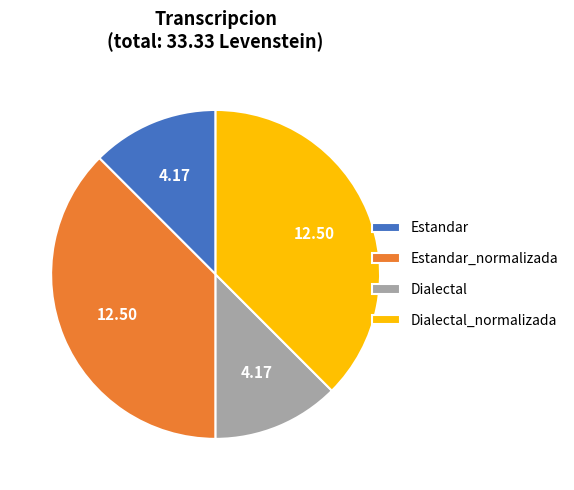

What is the ratio of the value at Dialectal to the value at Estandar_normalizada?

0.3